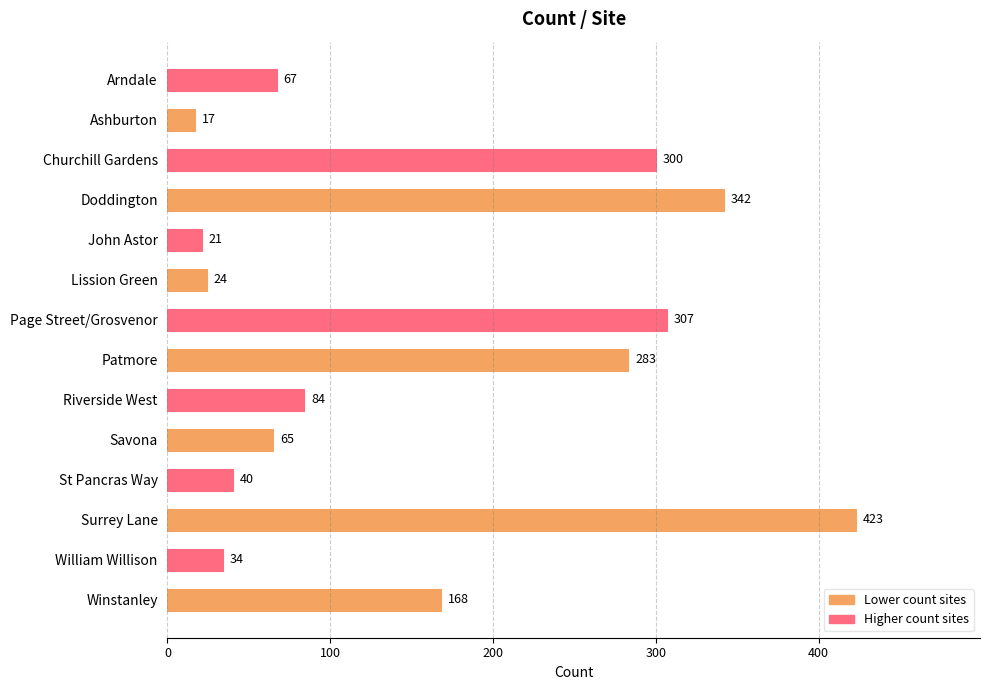

How many values are below 84?

7